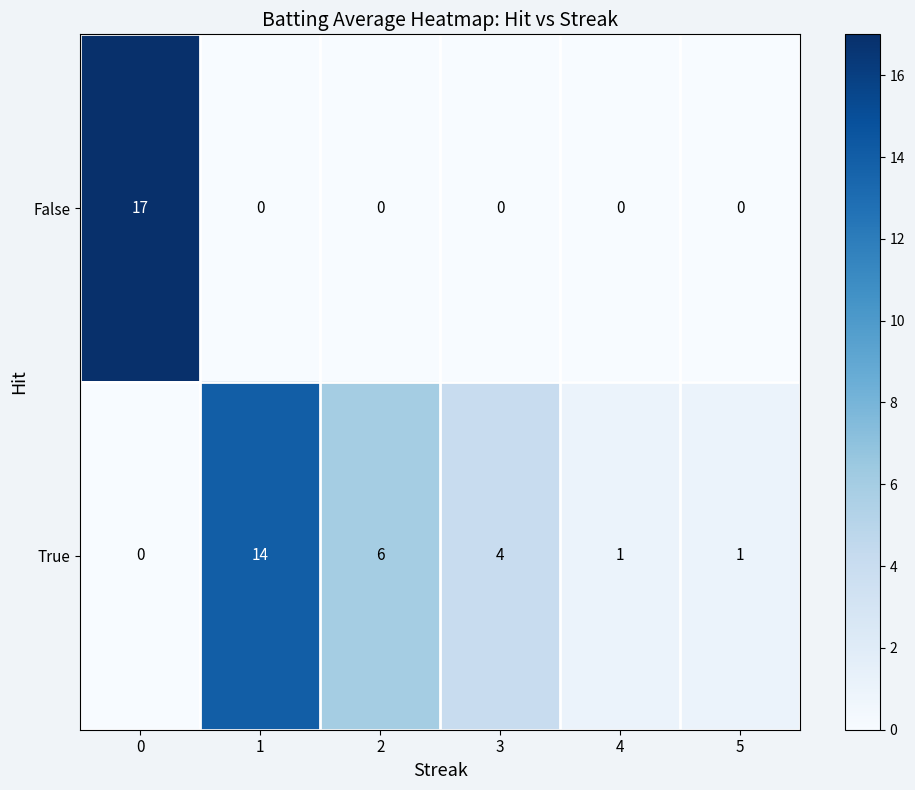

Reading right to left, extract all data points from this chart.

False: 0	0	0	0	0	17
True: 1	1	4	6	14	0